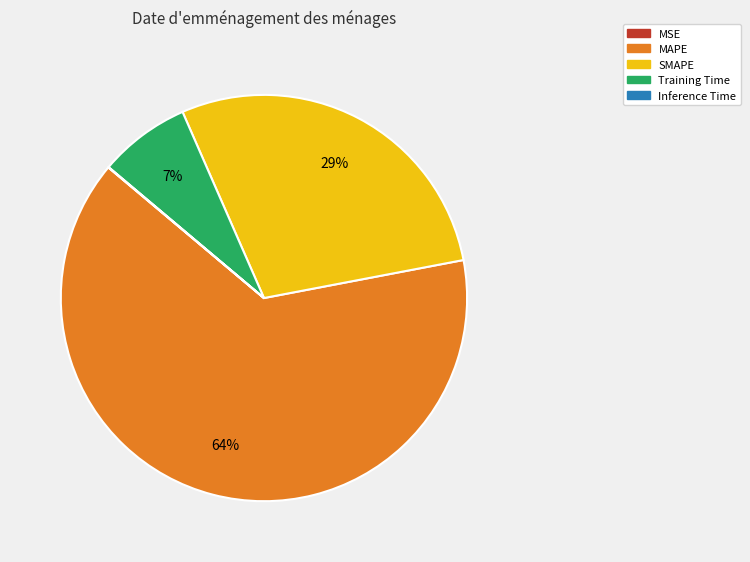

The MAPE slice represents 64% of the pie. True or false?

True